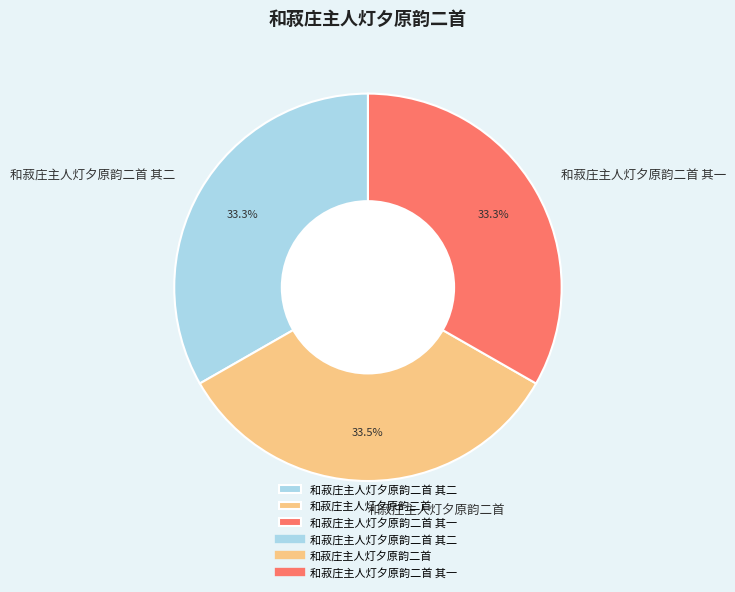

To the nearest percent, what percentage of the pie is 和菽庄主人灯夕原韵二首 其一?

33%